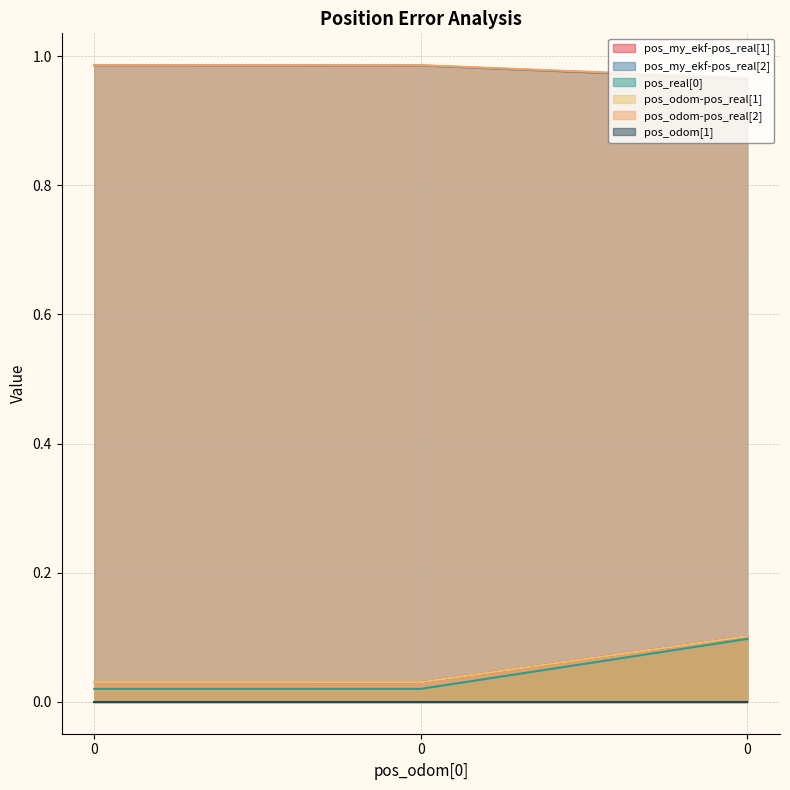

Between 0 and 0, which series saw the biggest shift?

pos_real[0]